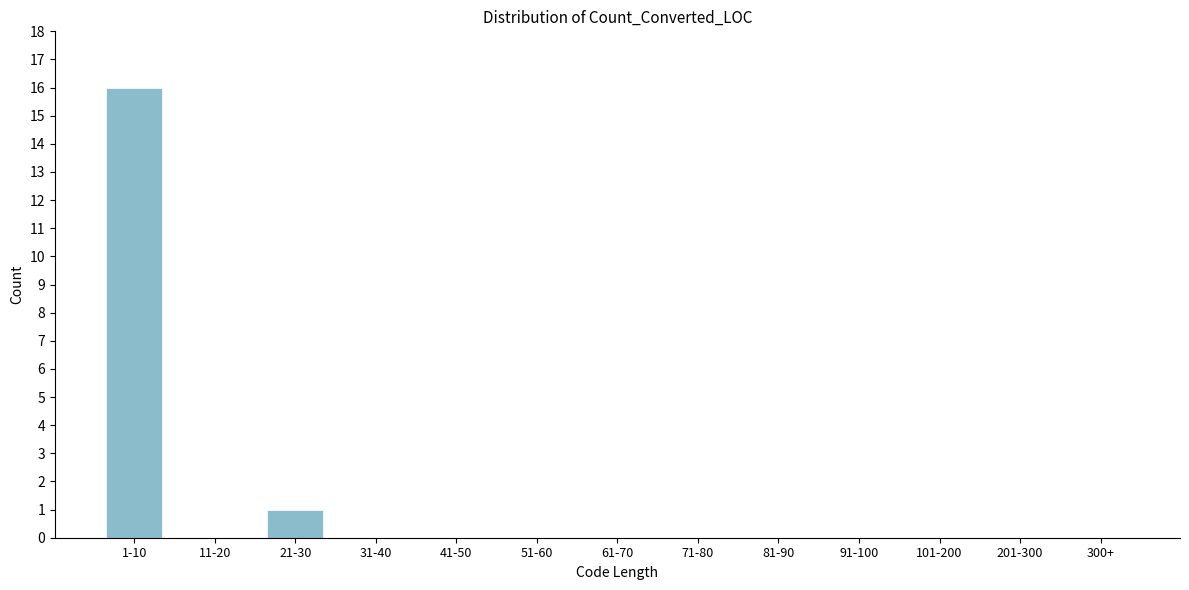

Reading left to right, transcribe all the data shown in this chart.

1-10=16	11-20=0	21-30=1	31-40=0	41-50=0	51-60=0	61-70=0	71-80=0	81-90=0	91-100=0	101-200=0	201-300=0	300+=0